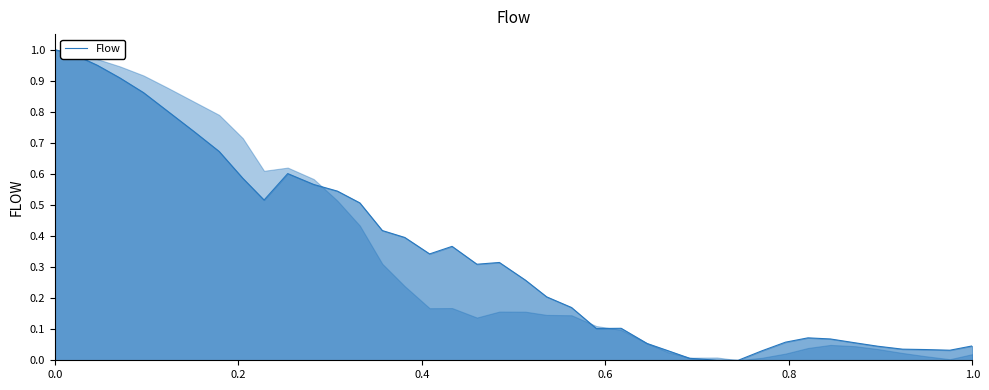

What is the sum of all values?

13.8